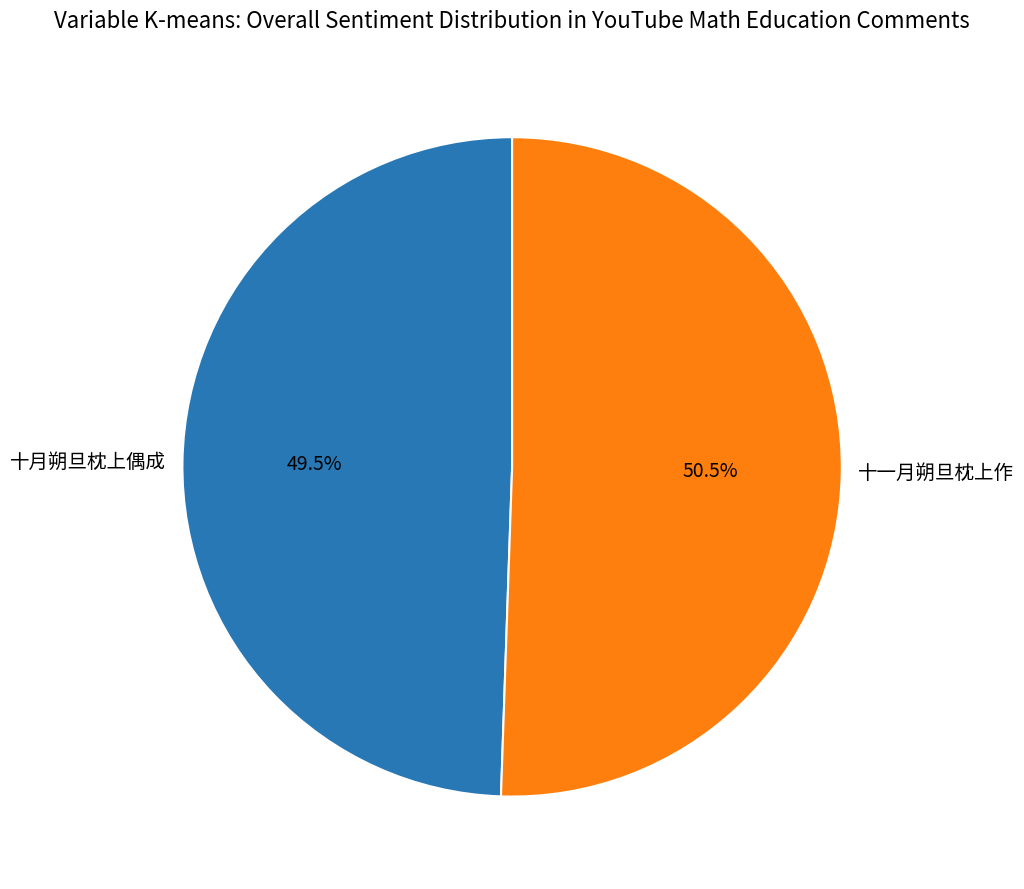

Is there a majority slice in this chart?

Yes